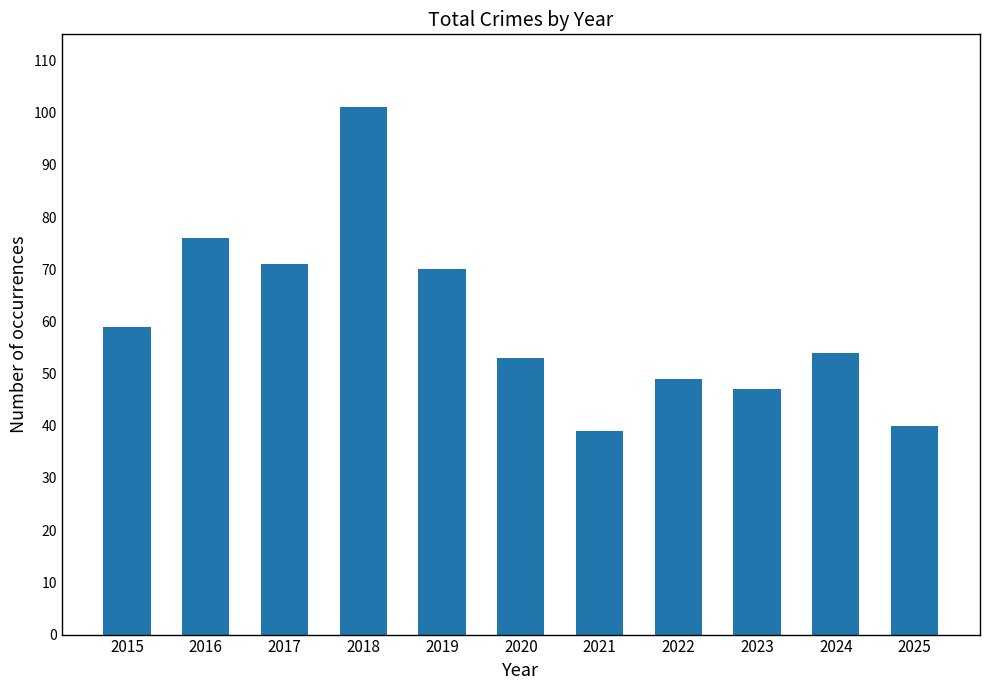

List the labels in order of value, smallest first.

2021, 2025, 2023, 2022, 2020, 2024, 2015, 2019, 2017, 2016, 2018